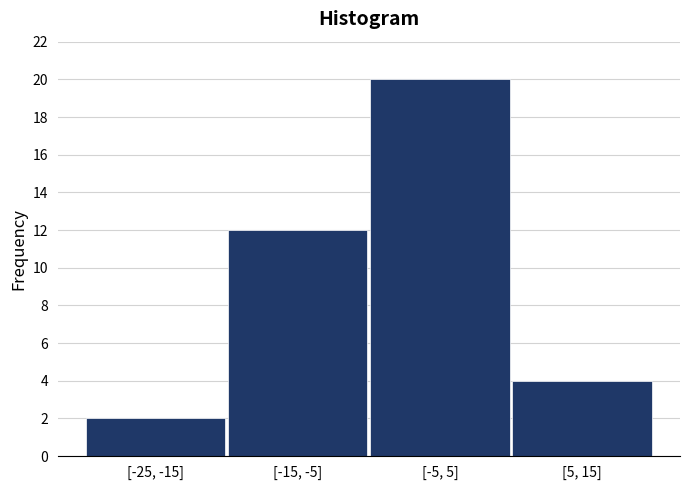

Reading left to right, transcribe all the data shown in this chart.

2	12	20	4